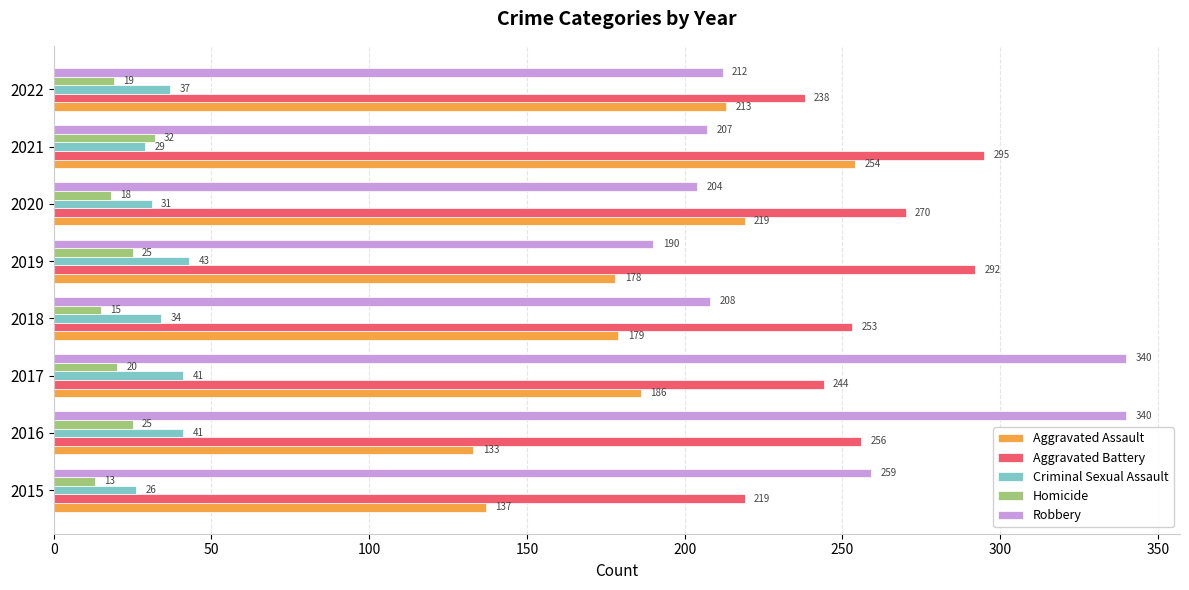

What is the spread (max minus min) of values at 2021?

266